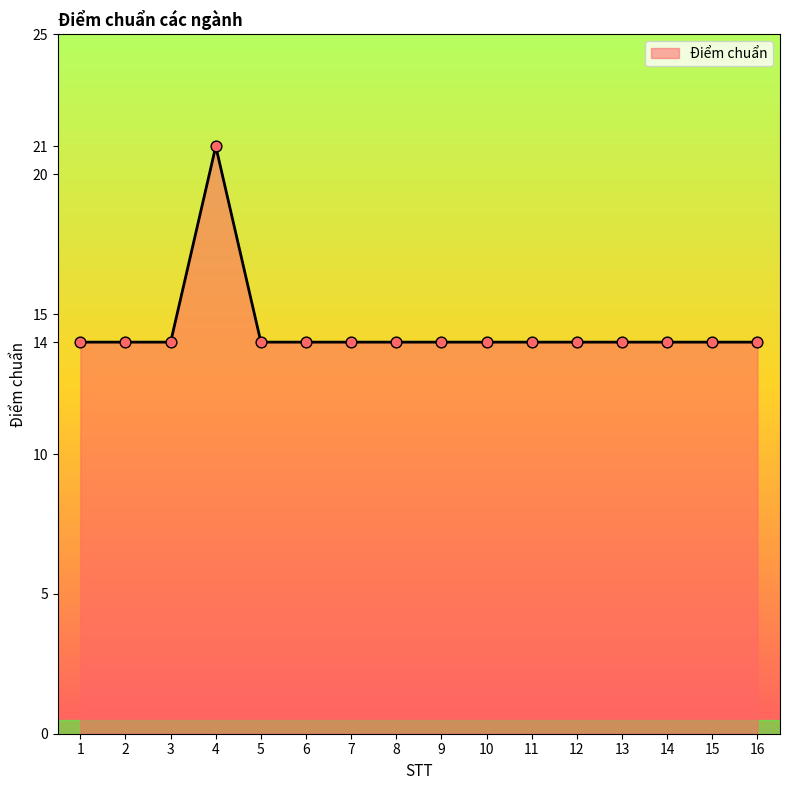

What is the ratio of the value at 7 to the value at 8?

1.0